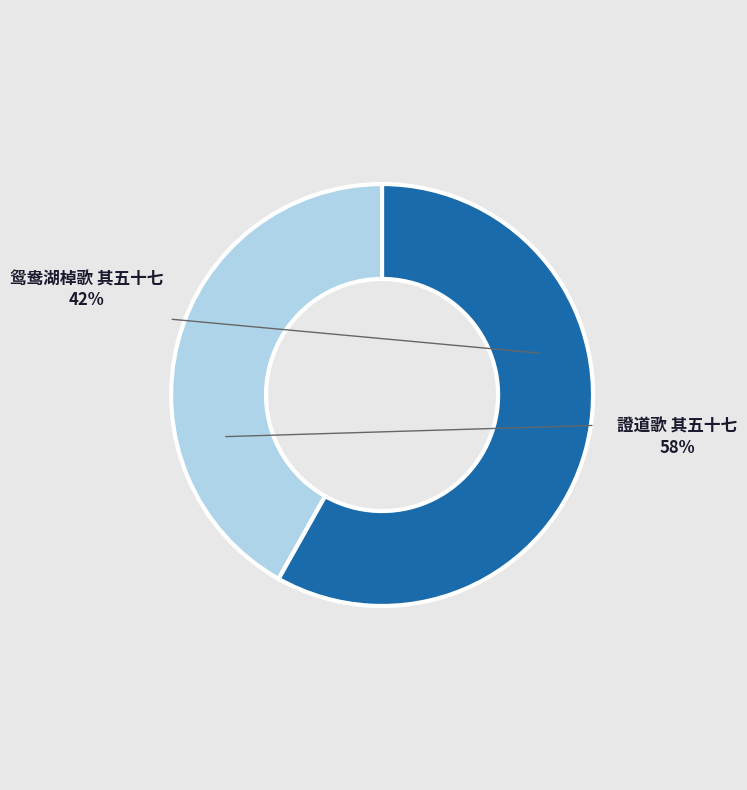

What is the ratio of the value at 證道歌 其五十七 to the value at 鸳鸯湖棹歌 其五十七?

1.4